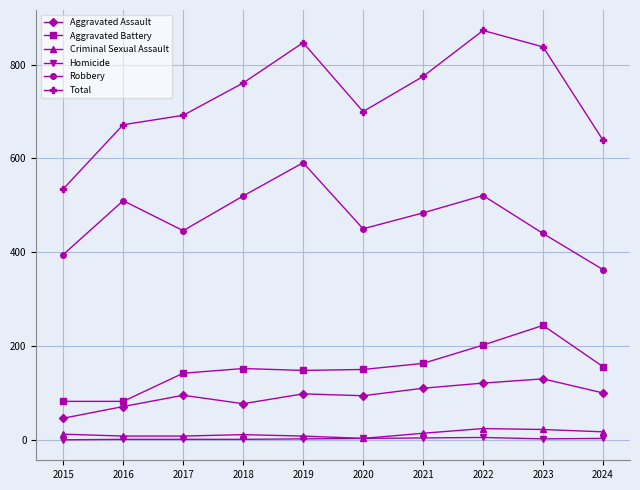

Is it true that Total equals 672 at 2016?

True